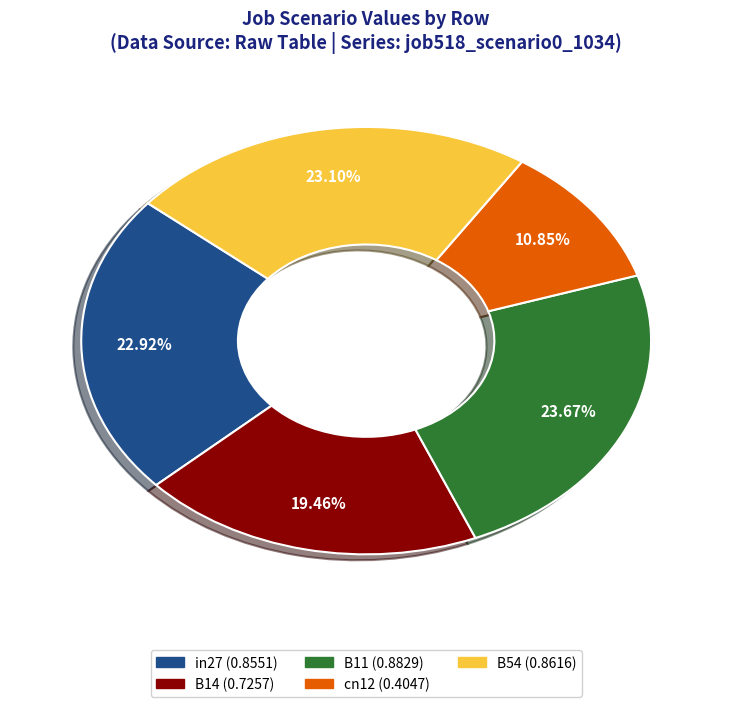

True or false: in27 accounts for 23% of the total.

True